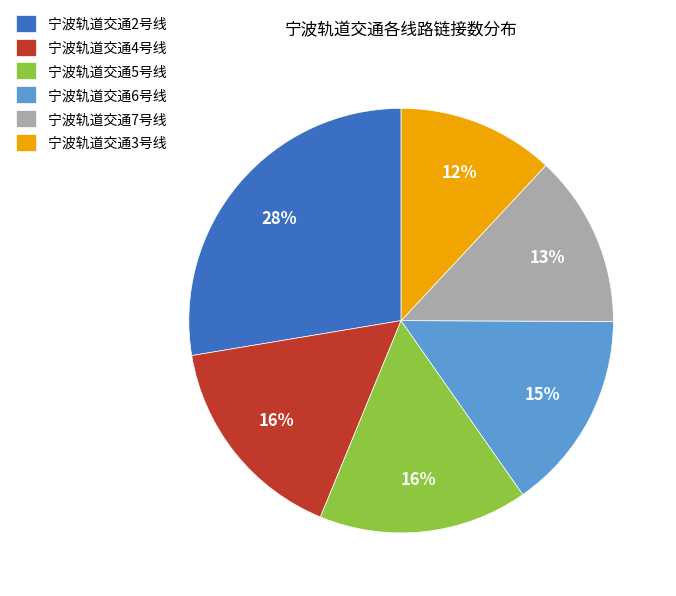

Combined, do 宁波轨道交通3号线 and 宁波轨道交通4号线 account for over 50%?

No